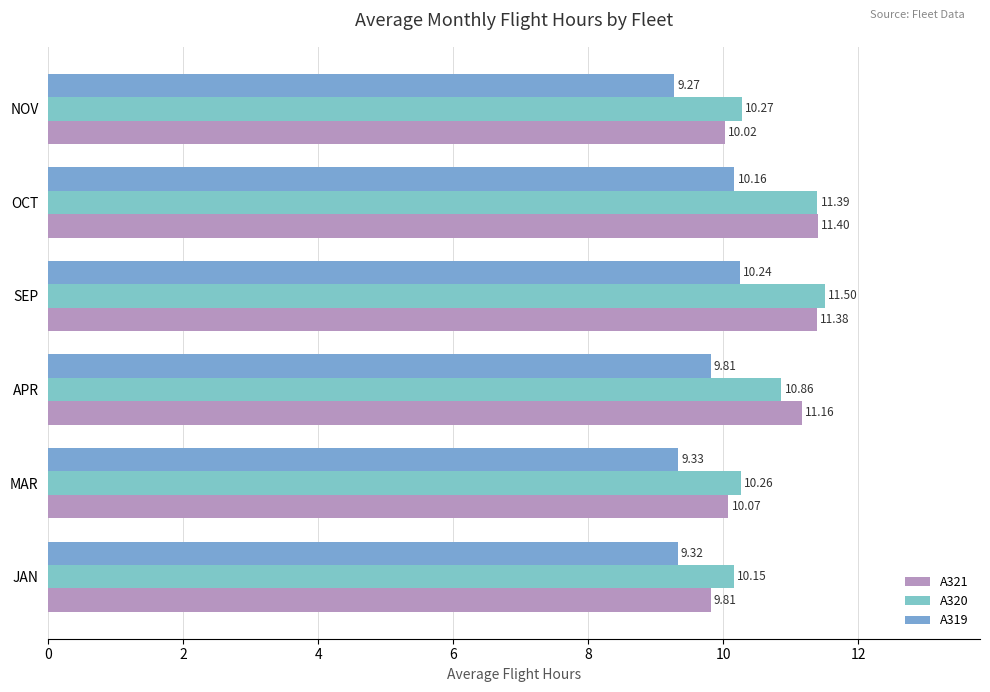

How many data points in A321 are above 11?

3